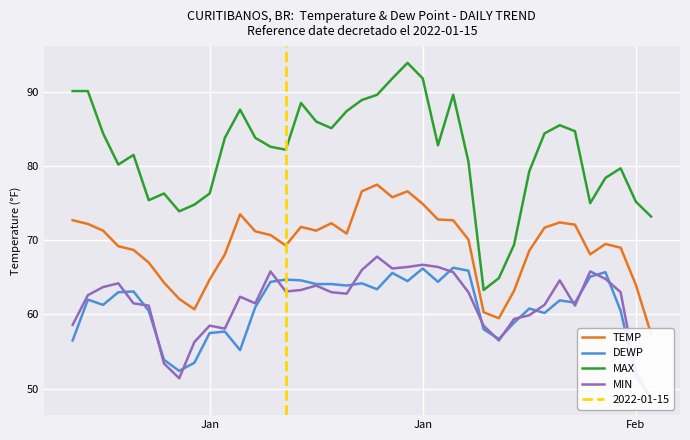

How many interior local peaks does the DEWP series have?

11